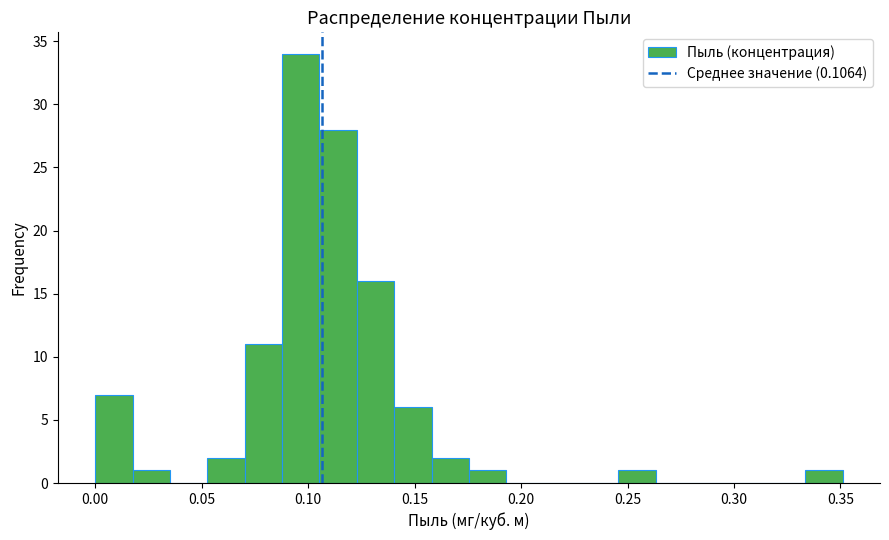

Read against the x-axis, roughly where is the centre of the tallest bar?

0.095